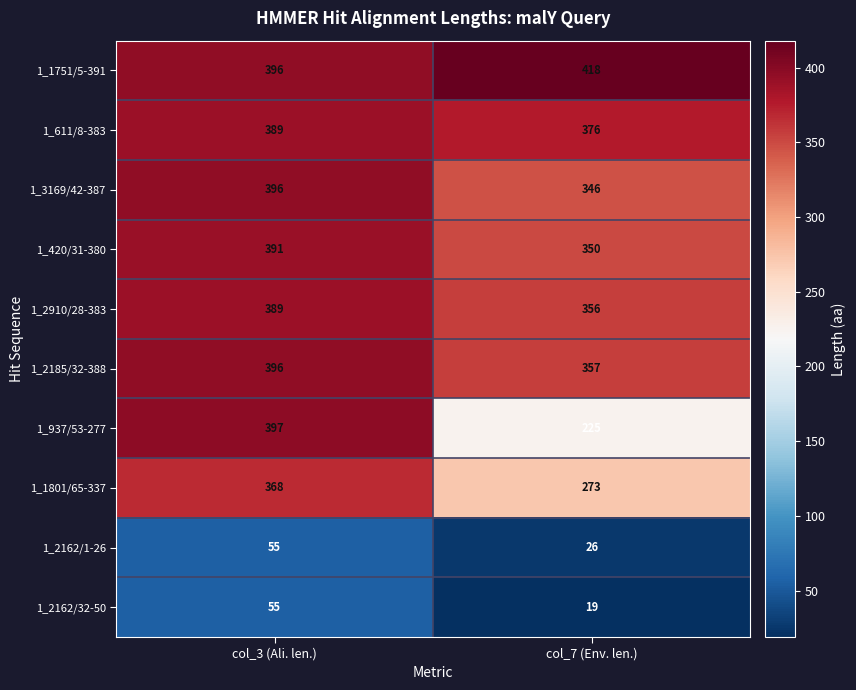

Which series has the largest total across all categories?

1_1751/5-391